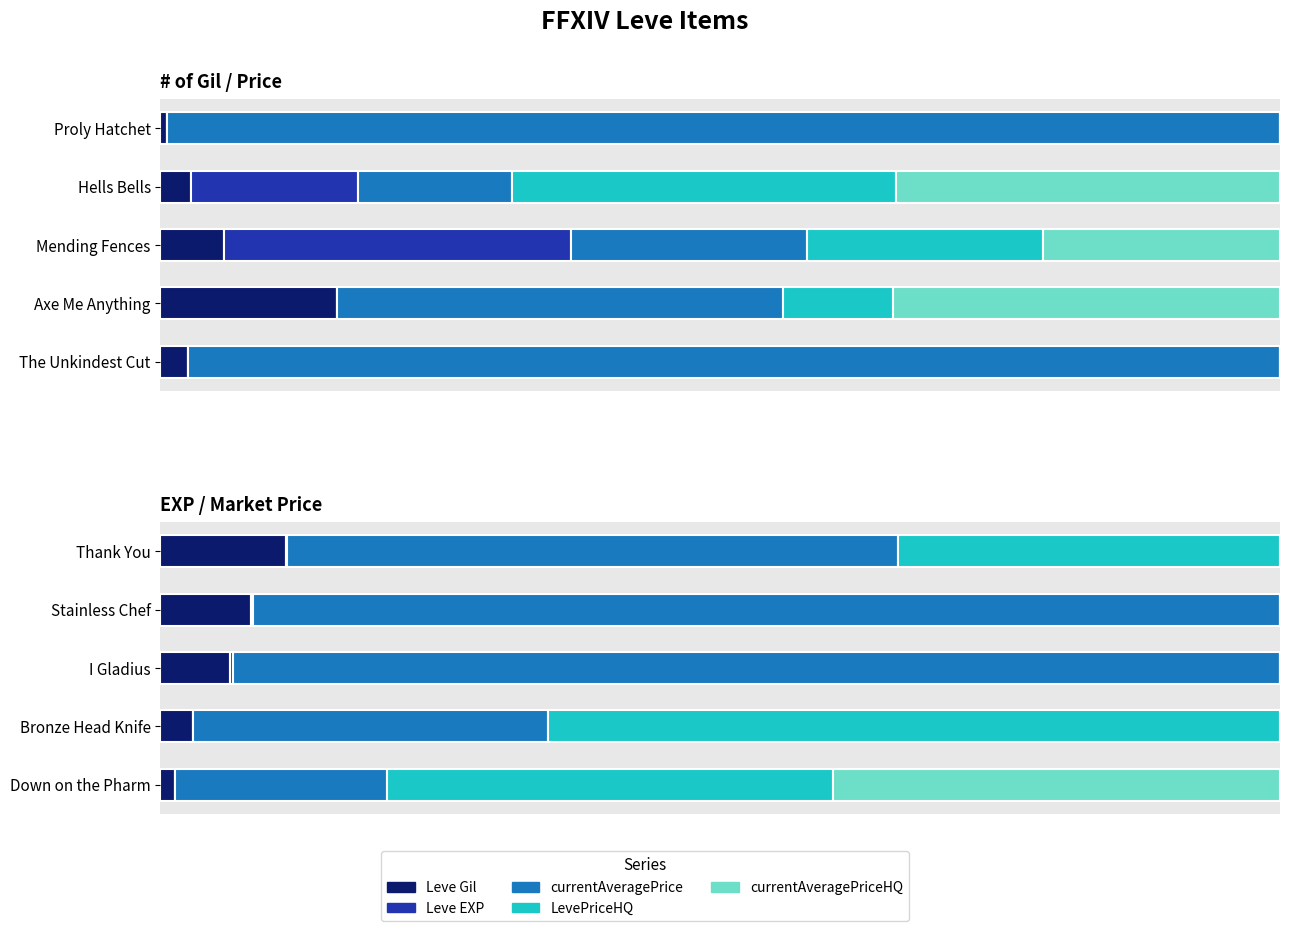

What are all the series names shown in the legend?

Leve Gil, Leve EXP, currentAveragePrice, LevePriceHQ, currentAveragePriceHQ